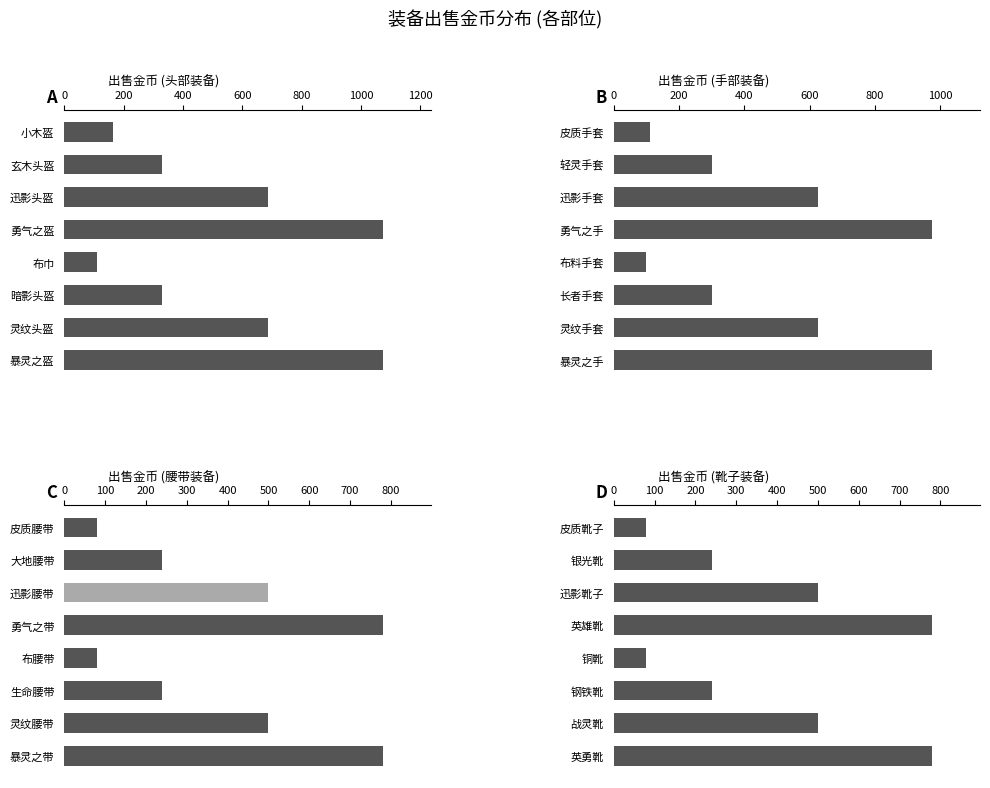

Between 200 and 400, which series saw the biggest shift?

出售金币 (头部装备)